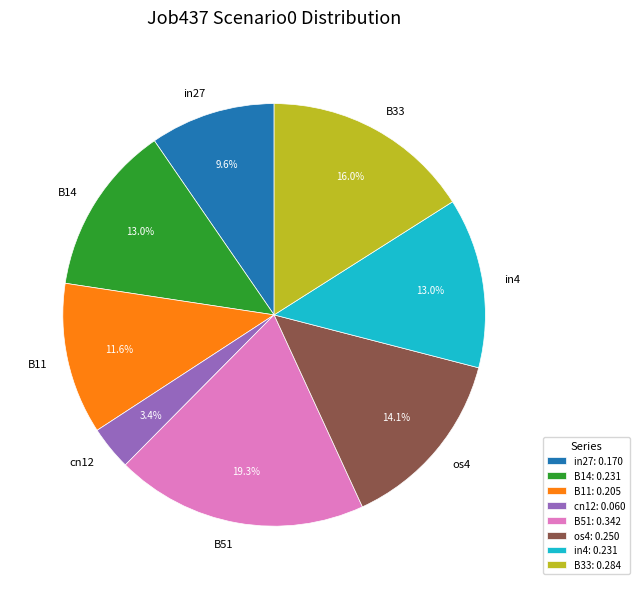

True or false: cn12 accounts for 9% of the total.

False